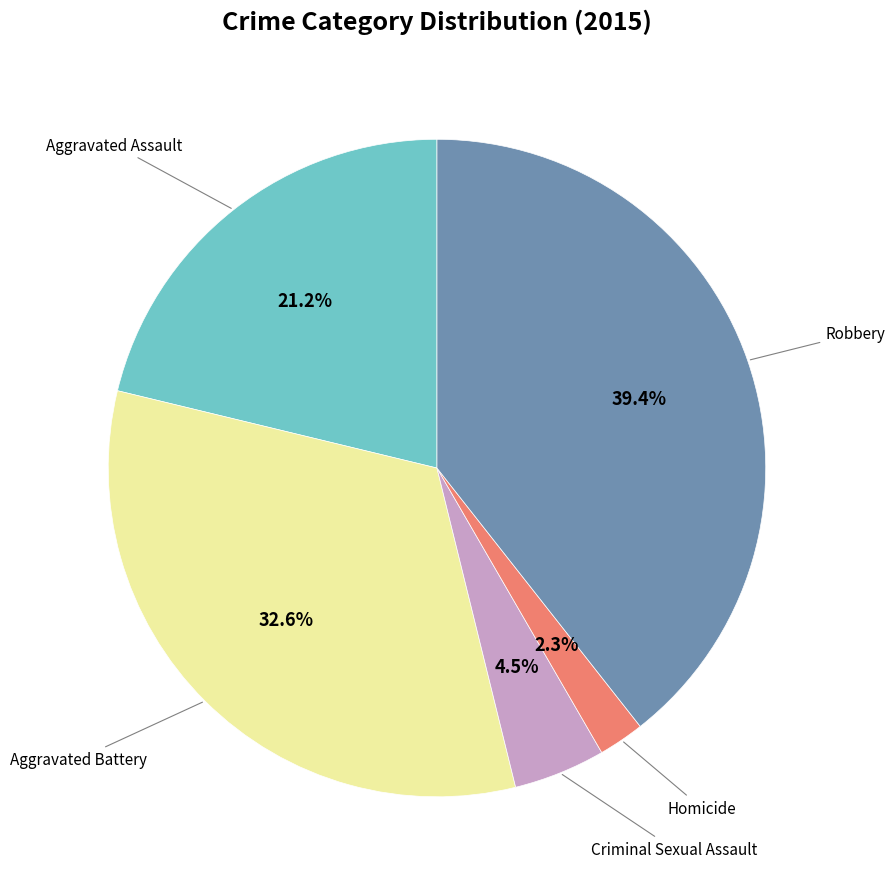

Is there a majority slice in this chart?

No